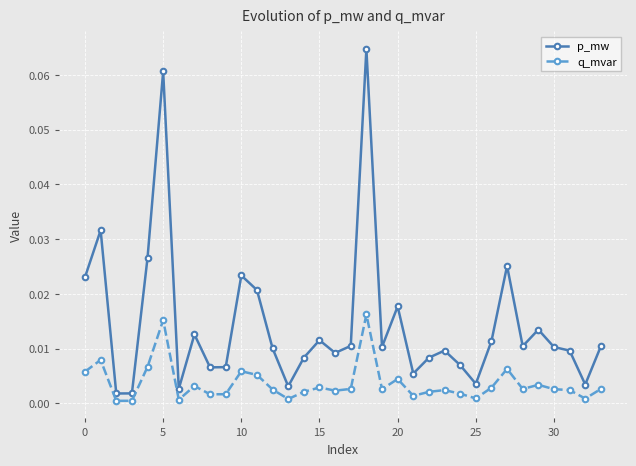

At how many categories does at least one series exceed 0?

34